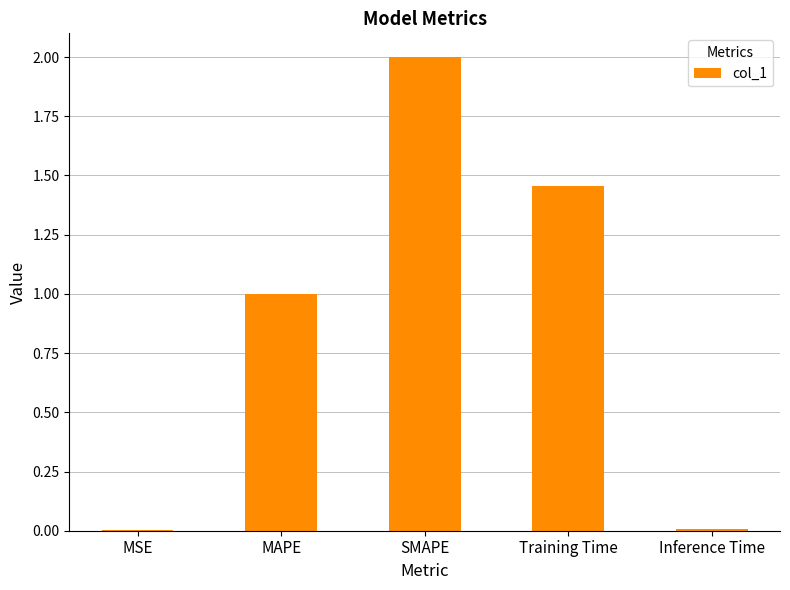

Which category has the highest value across all series?

SMAPE